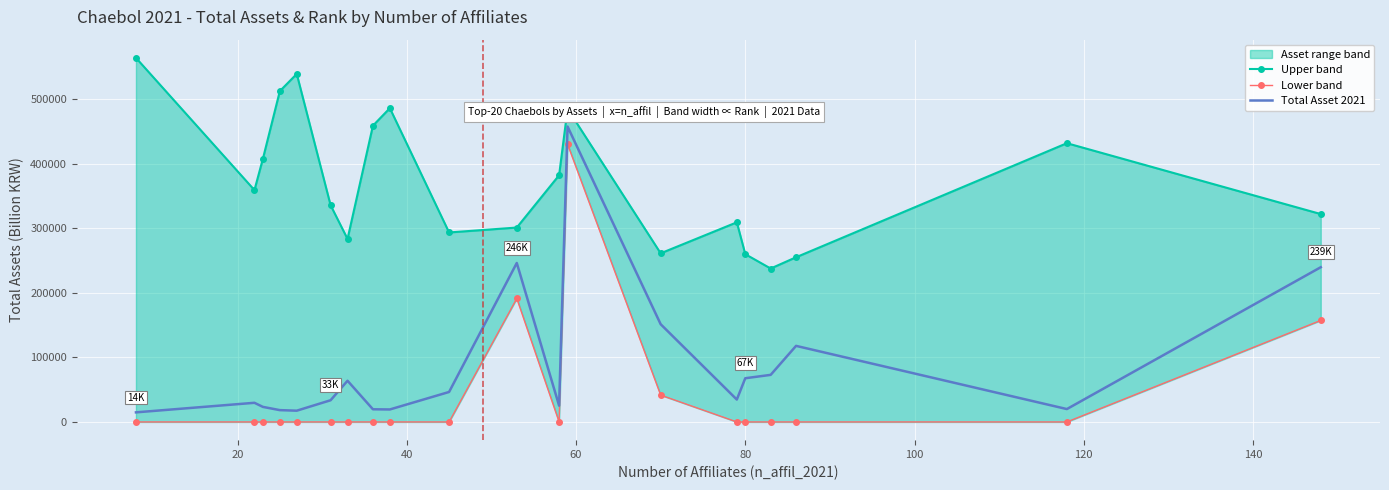

True or false: Lower band and Upper band intersect in this chart.

False